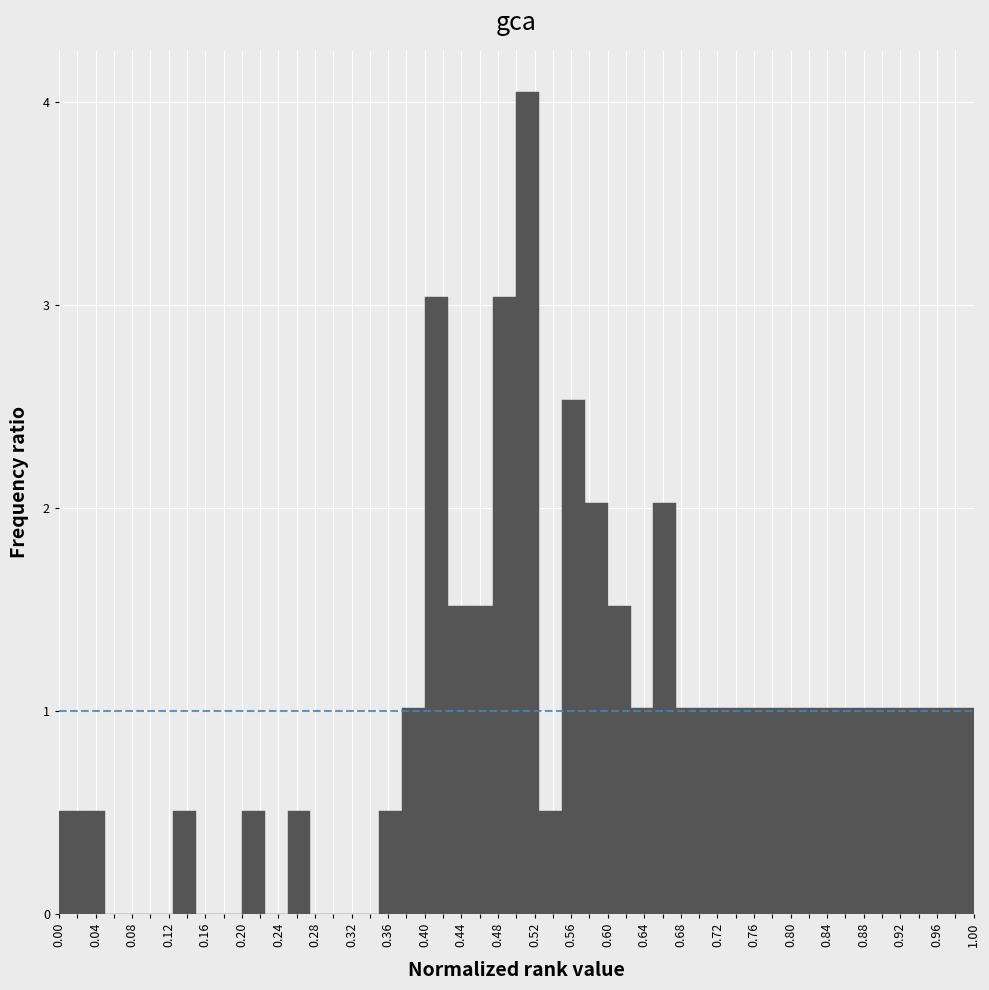

How tall is the bar that spans 0.475 to 0.500 on the x-axis? The values are not printed on the chart, so give them approximately, as read against the axis.

3.0